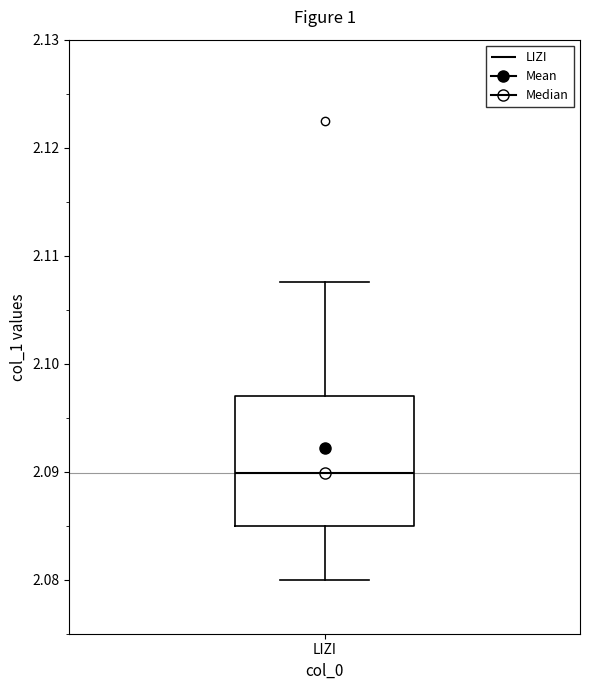

Transcribe this box plot: give where the median line is, the range the box spans, and where the two whiskers end, as read against the y-axis. The values are not printed on the chart, so give them approximately, as read against the axis.

median 2.090, box 2.085 to 2.097, whiskers 2.080 to 2.108